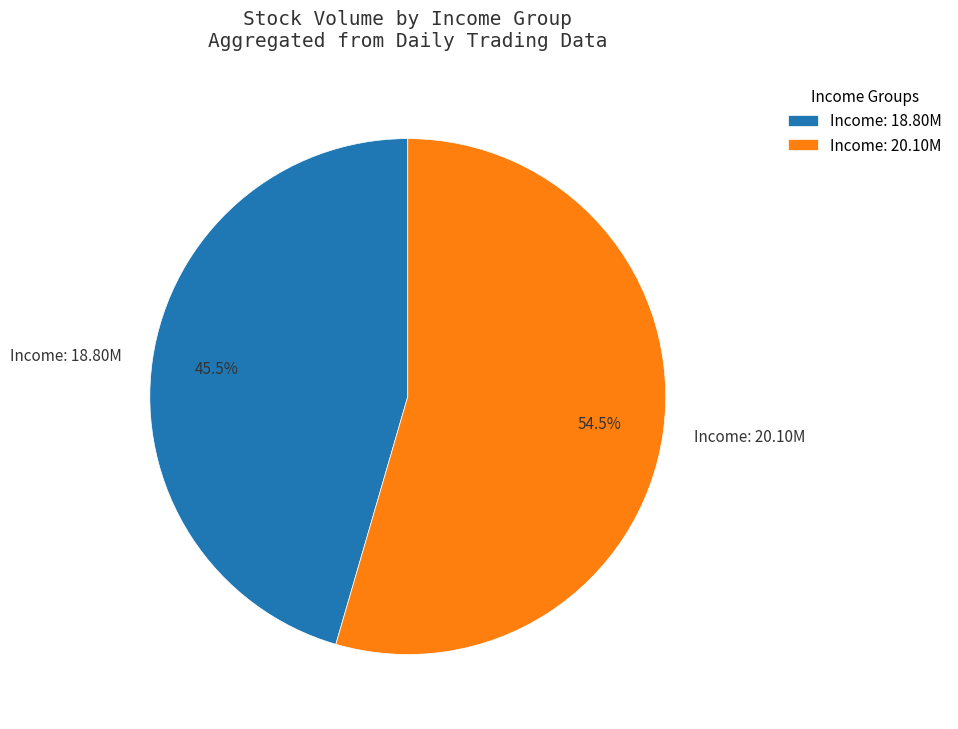

Does any single category account for the majority?

Yes